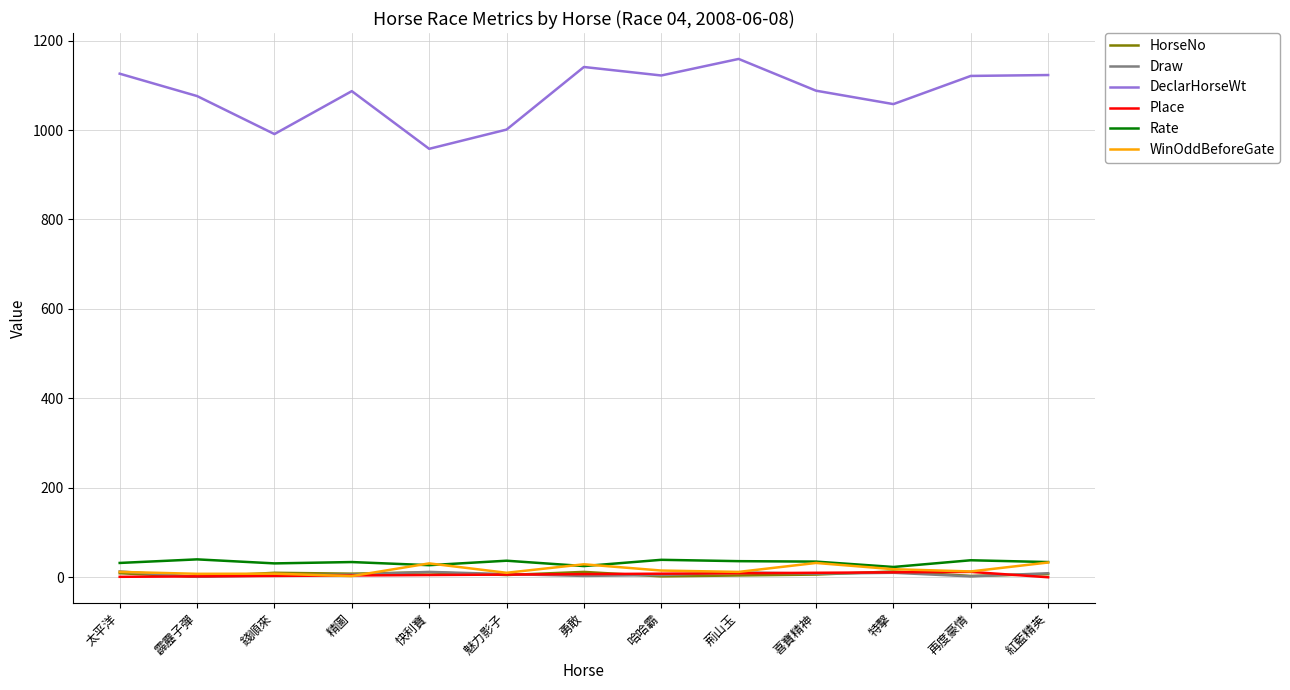

True or false: WinOddBeforeGate and DeclarHorseWt intersect in this chart.

False